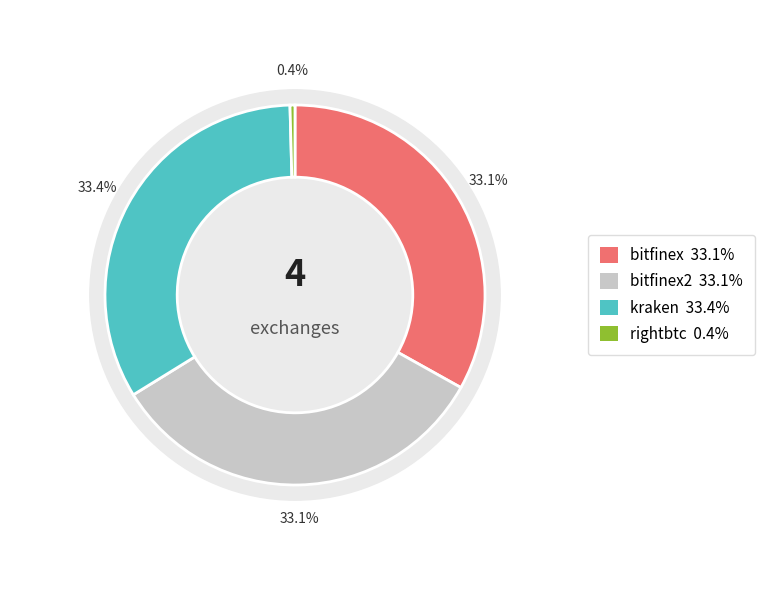

How many segments does this pie chart have?

4